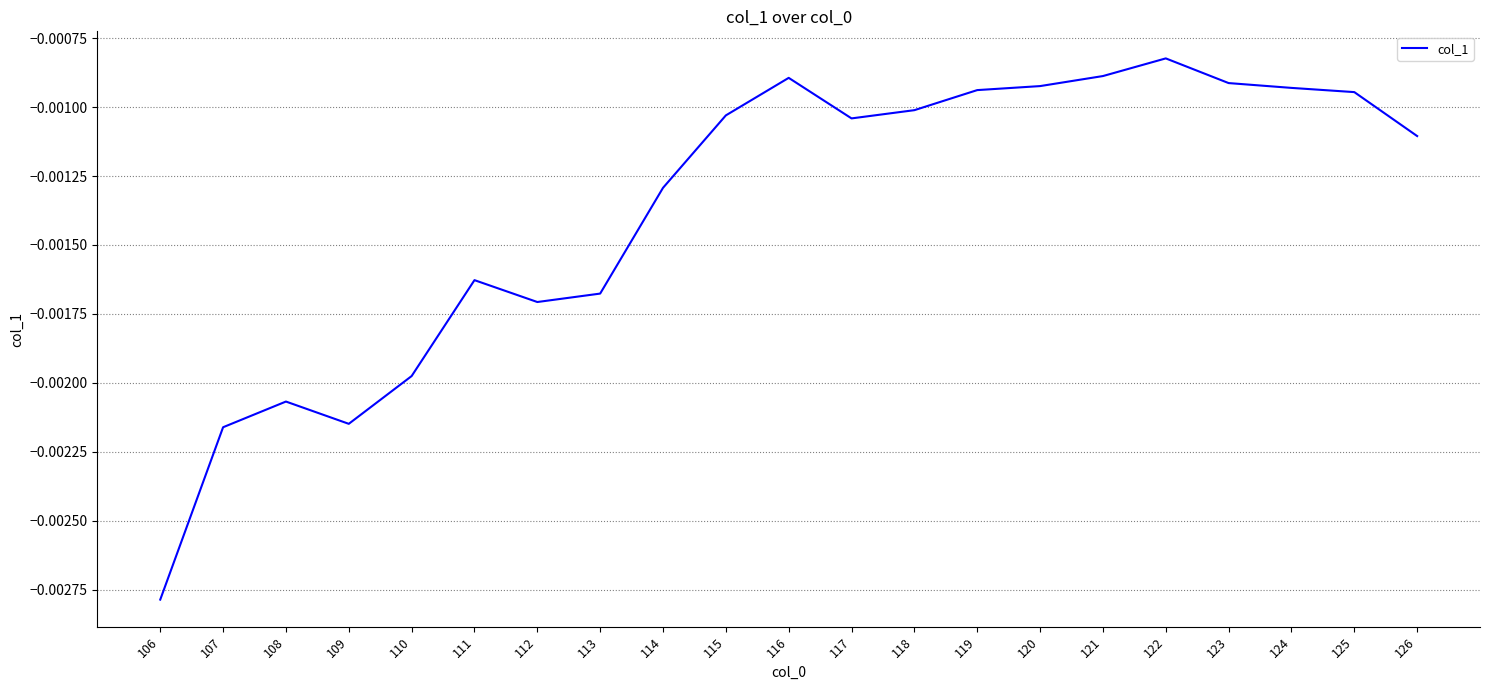

Where is the first local minimum?

109